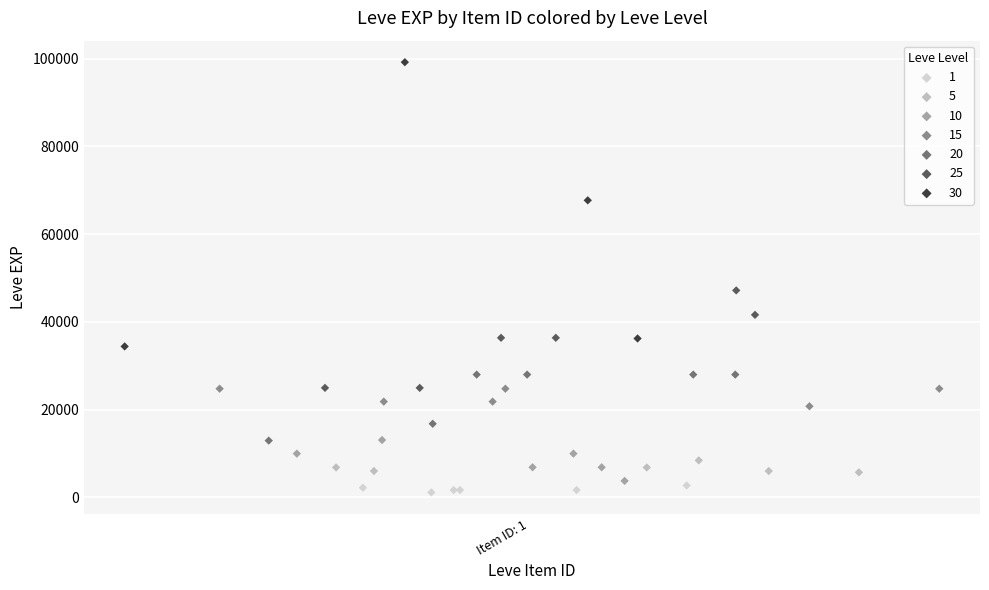

Which series has the widest spread of Y values?

30